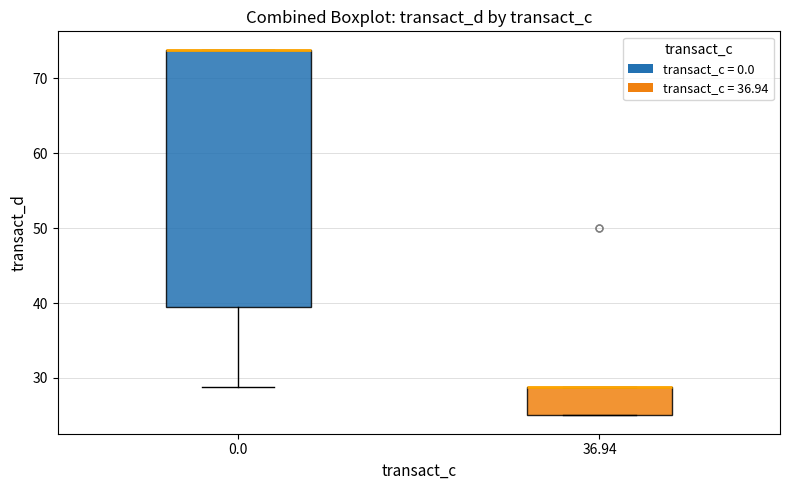

Reading left to right, read every box against the y-axis: the position of its median line, the range the box covers, and the ends of its whiskers. The values are not printed on the chart, so give them approximately, as read against the axis.

0.0: median 74 (drawn on the box's upper edge), box 39 to 74, whiskers 29 to 74
36.94: median 29 (drawn on the box's upper edge), box 25 to 29, whiskers 25 to 29